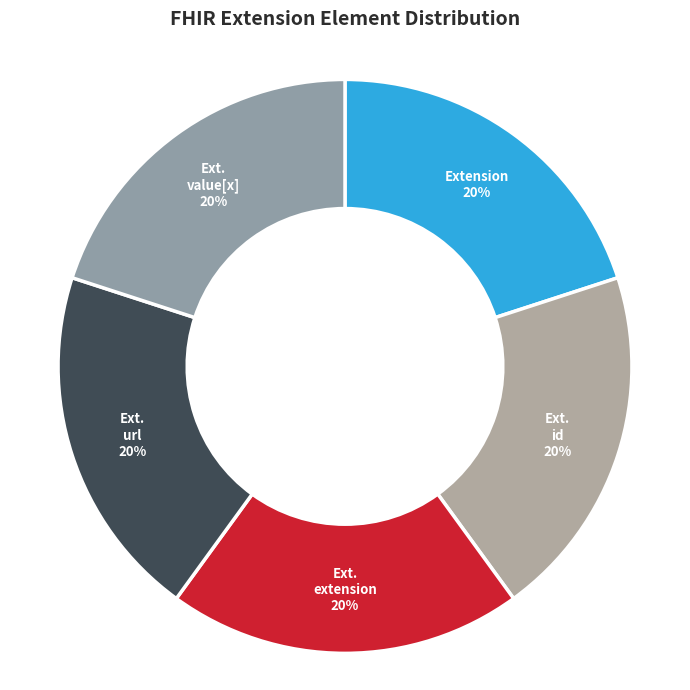

Rank the categories by value from lowest to highest.

Extension, Extension.id, Extension.extension, Extension.url, Extension.value[x]